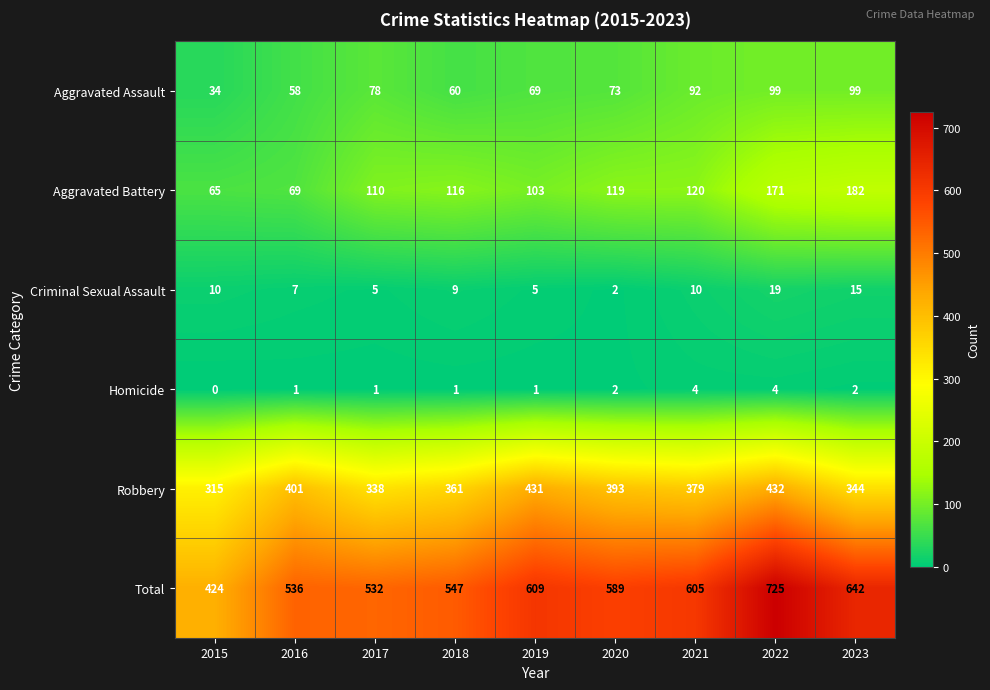

What is the lowest value of the Total series?

424